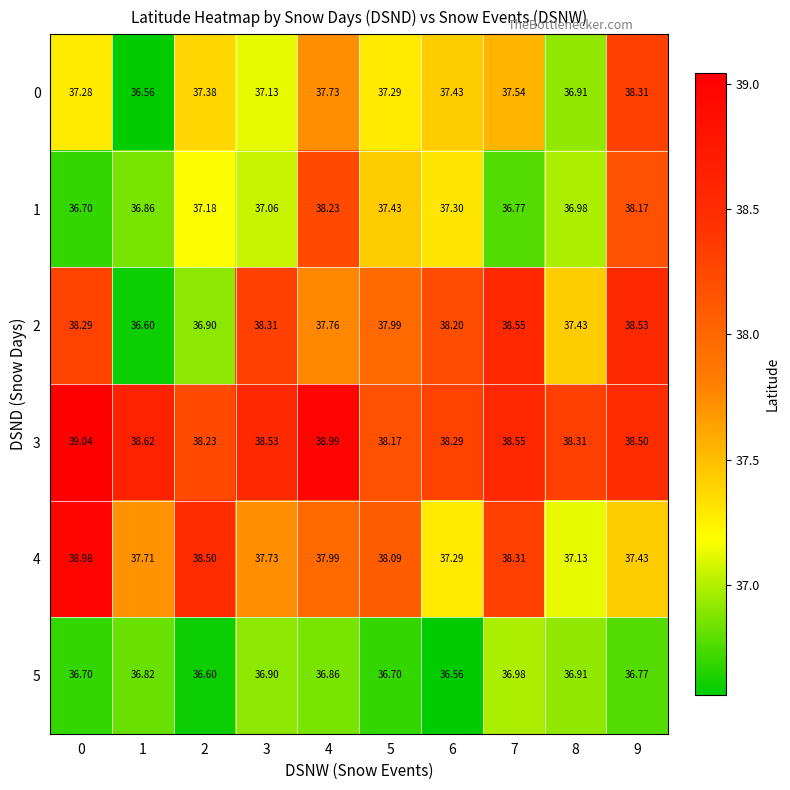

Is the value of 3 at 7 greater than the value of 4 at 8?

Yes